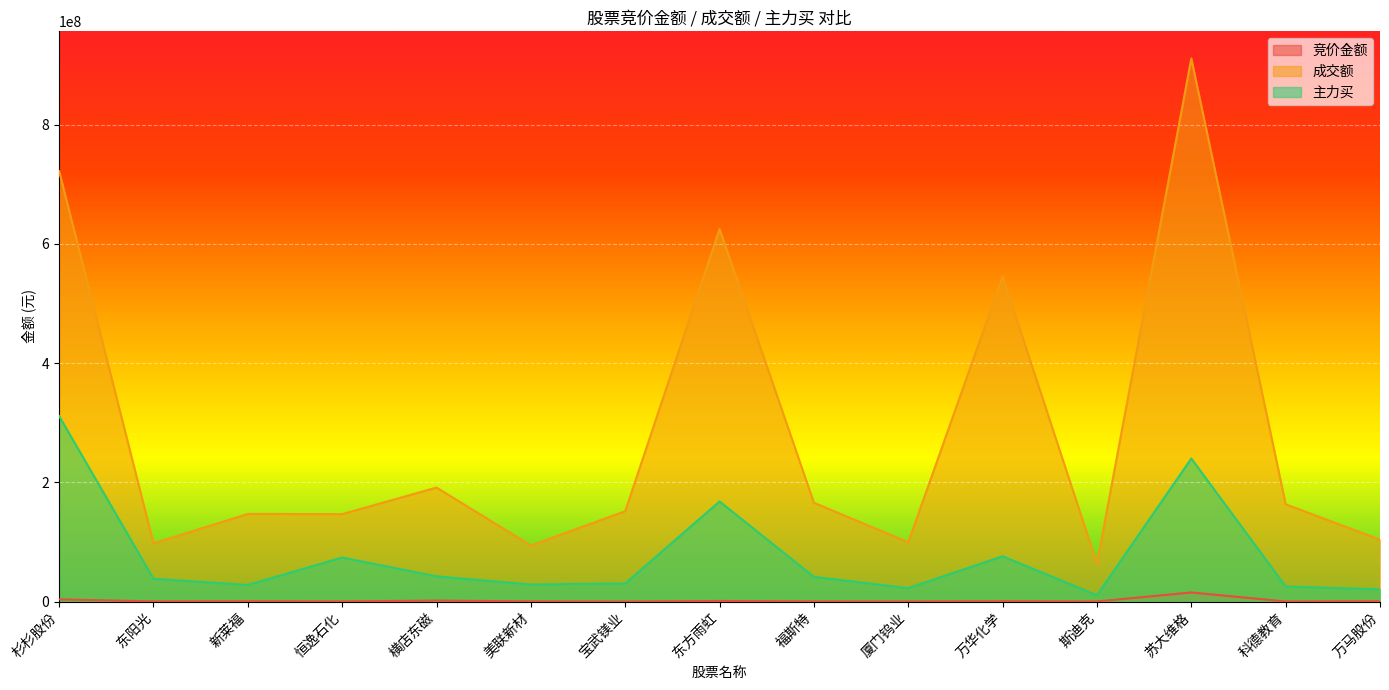

List the series in order of their peak value, highest first.

成交额, 主力买, 竞价金额